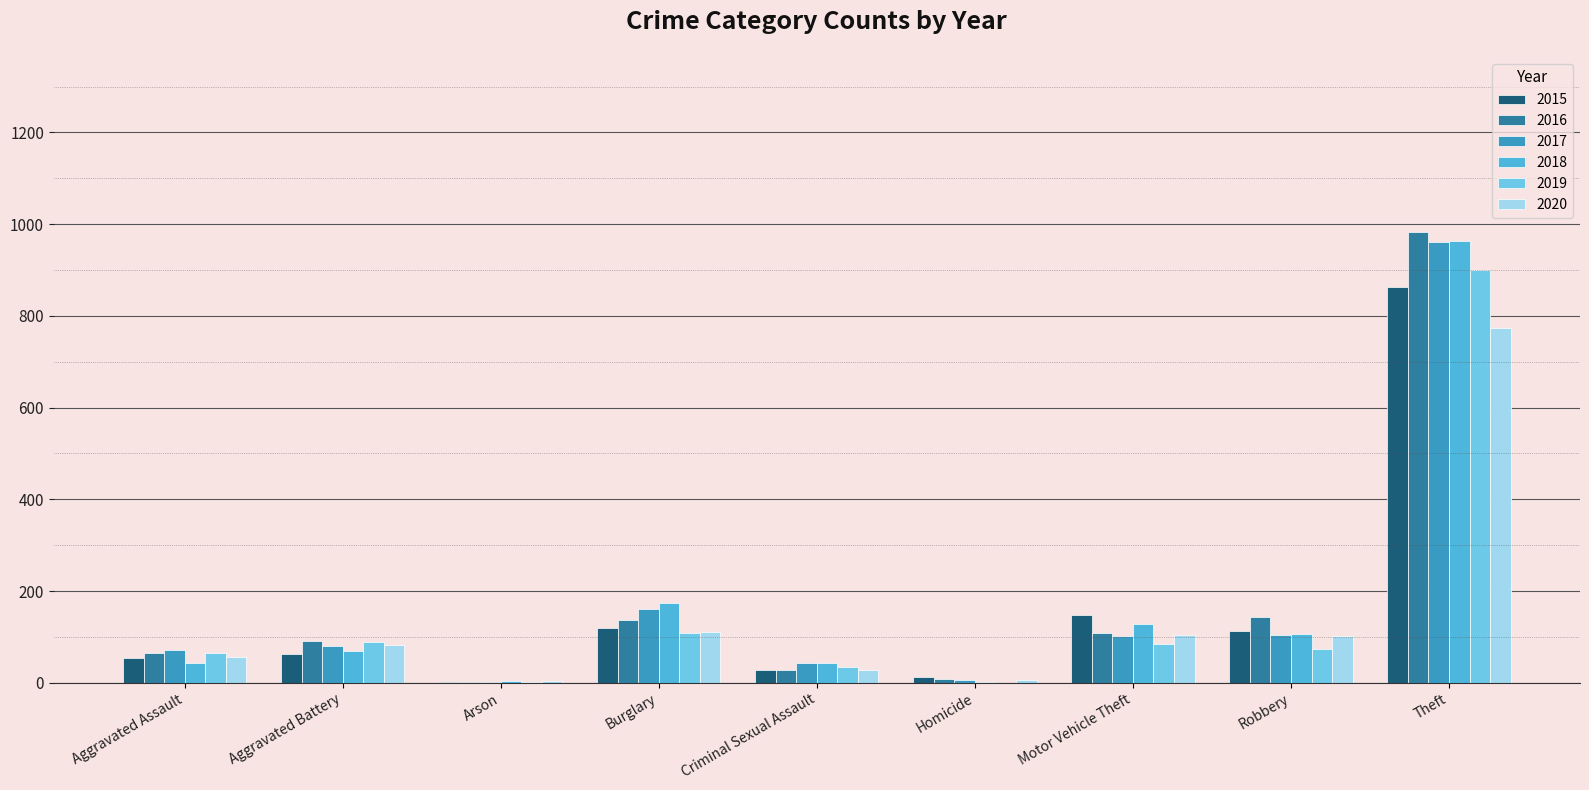

The value of 2016 at Criminal Sexual Assault is 28. True or false?

True